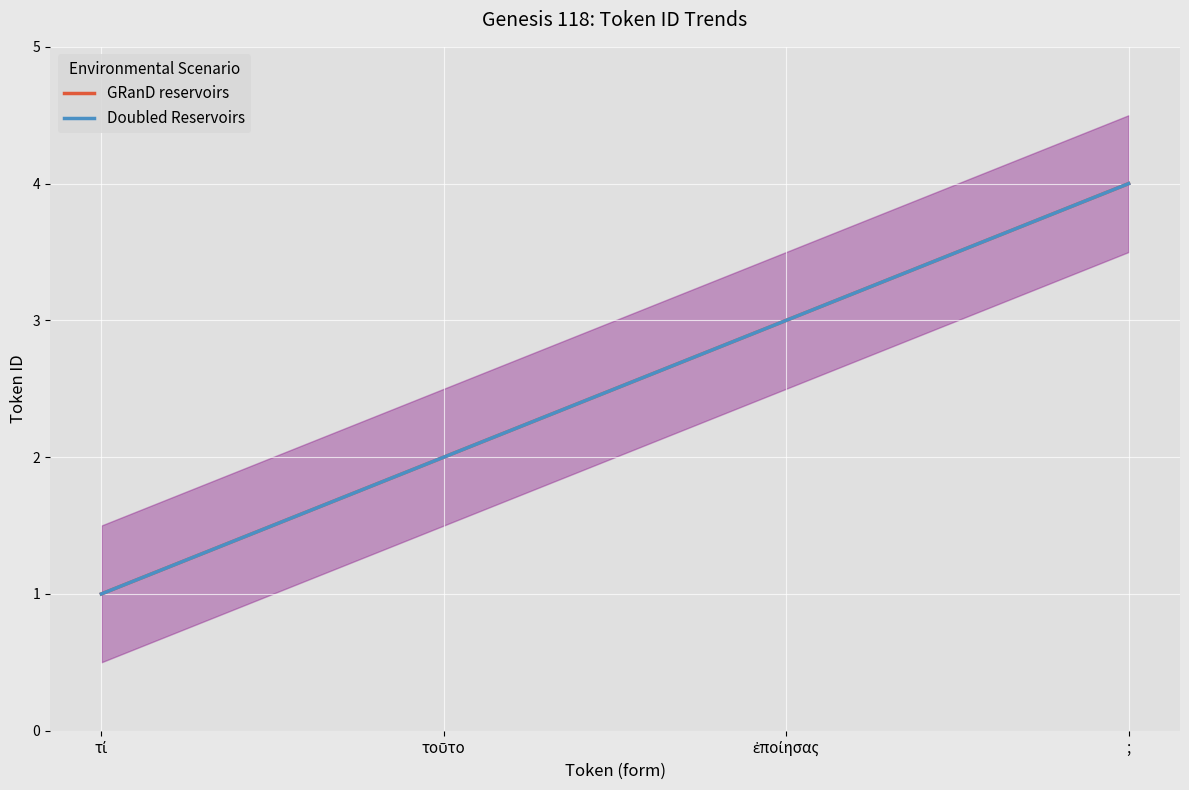

How many lines are shown in the chart?

2